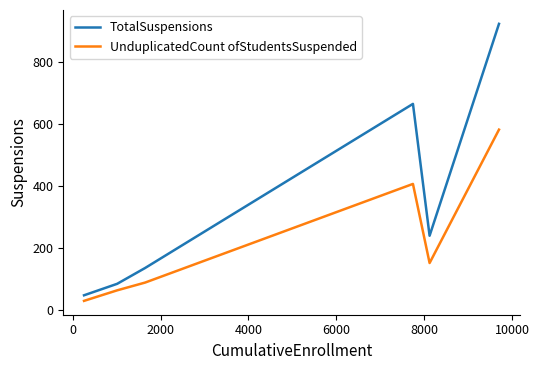

Which series has the largest total across all categories?

TotalSuspensions